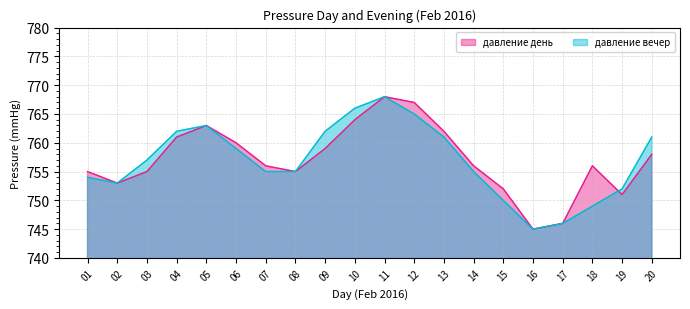

Is it true that the value at 14 is 507?

False